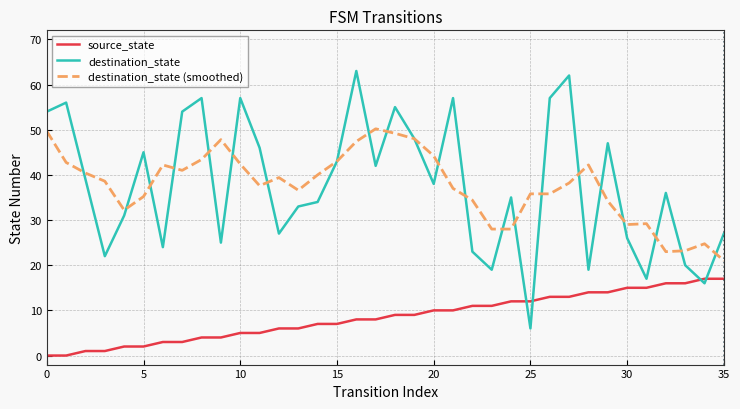

How many series are shown in this chart?

3